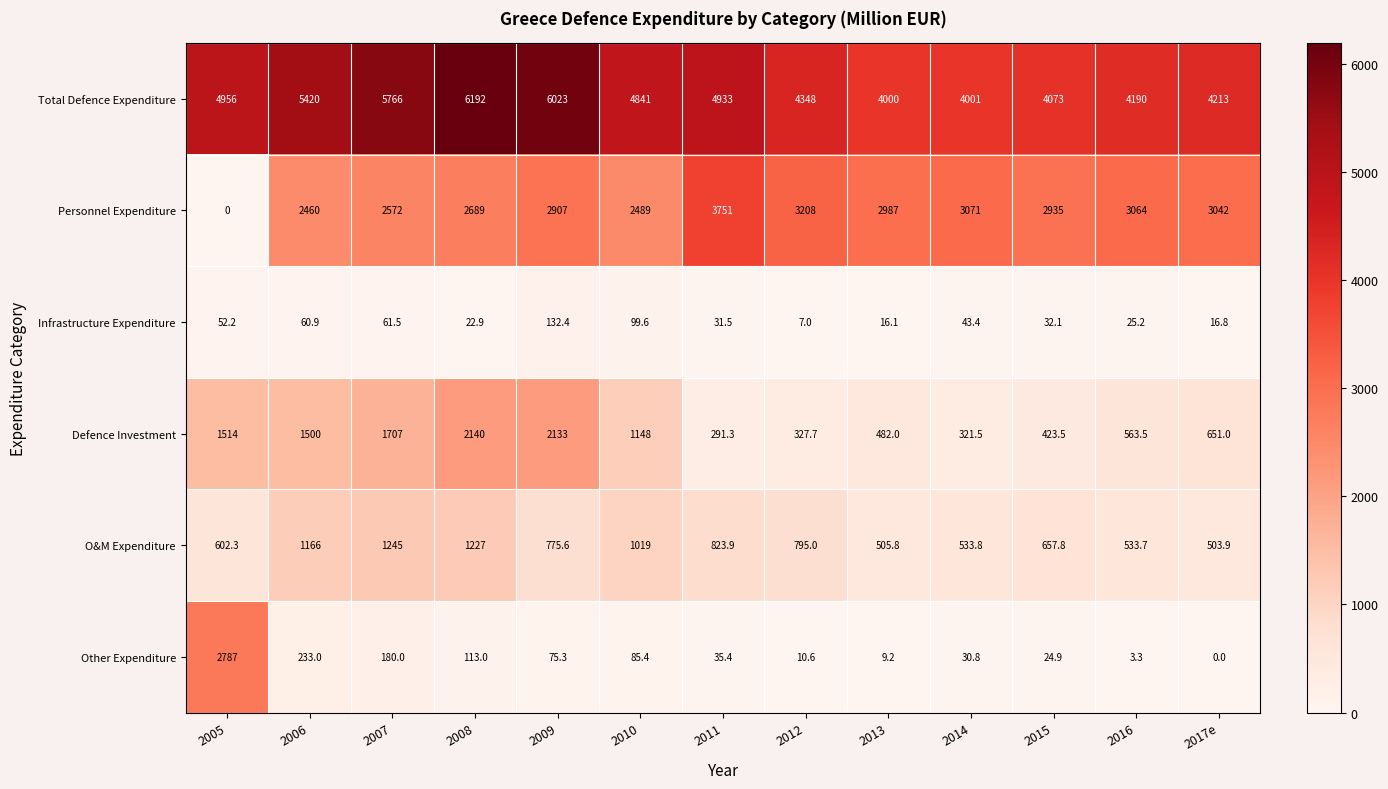

What value does the Personnel Expenditure series have at 2007?

2572.0